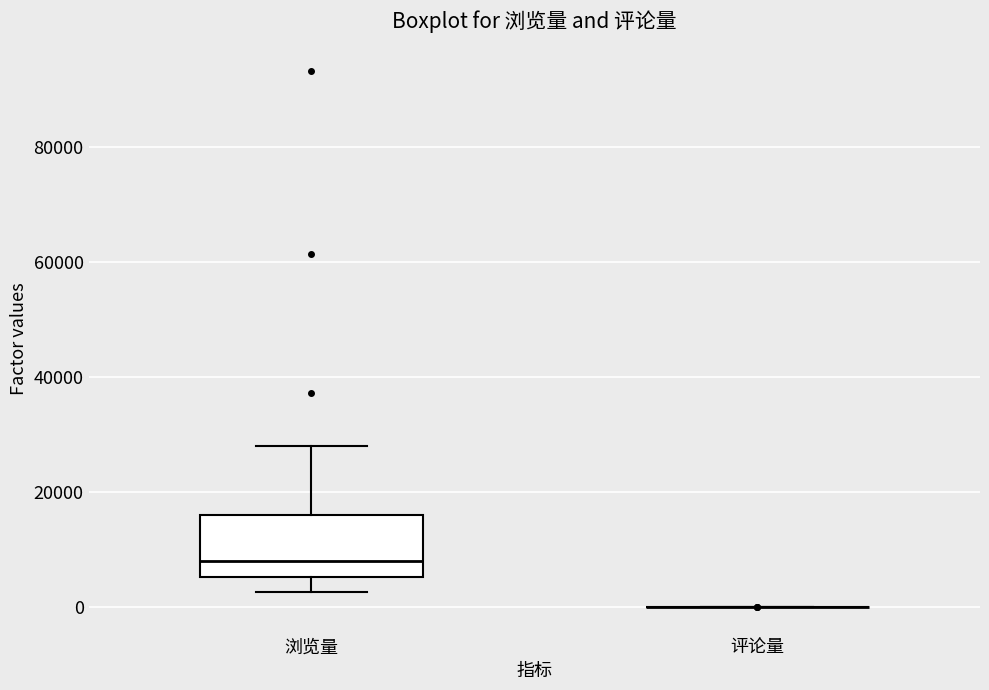

Reading left to right, transcribe this box plot: for each box, give where its median line is, the range the box spans, and where its two whiskers end, as read against the y-axis. The values are not printed on the chart, so give them approximately, as read against the axis.

浏览量: median 8000, box 6000 to 16000, whiskers 2000 to 28000
评论量: box collapsed to a line at 0, whiskers 0 to 0